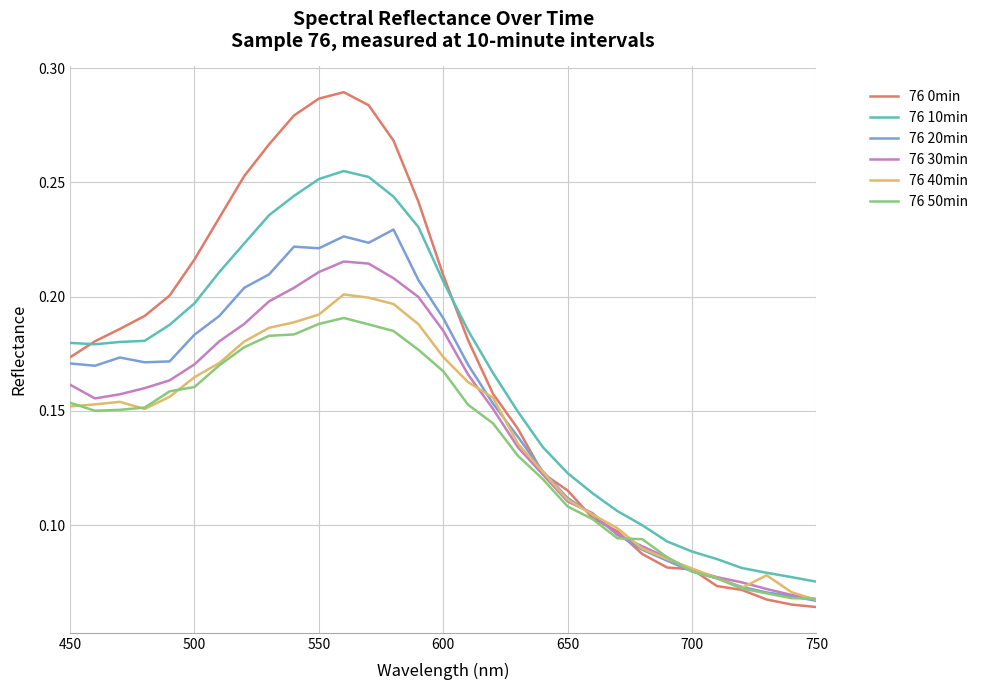

Which series has the widest spread of values?

76 0min